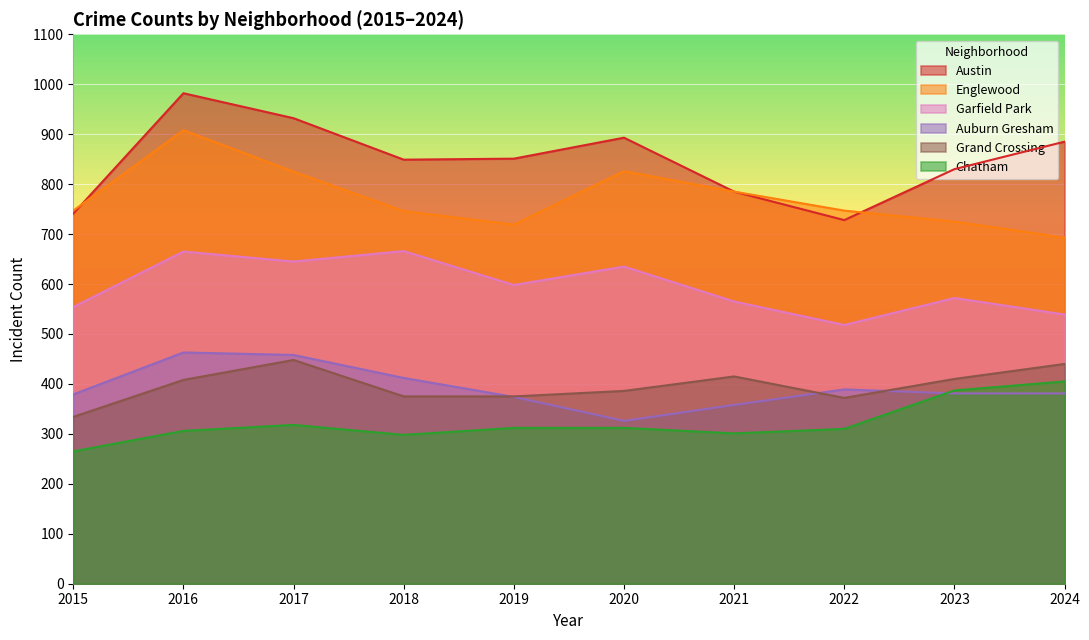

What is the highest value of the Chatham series?

405